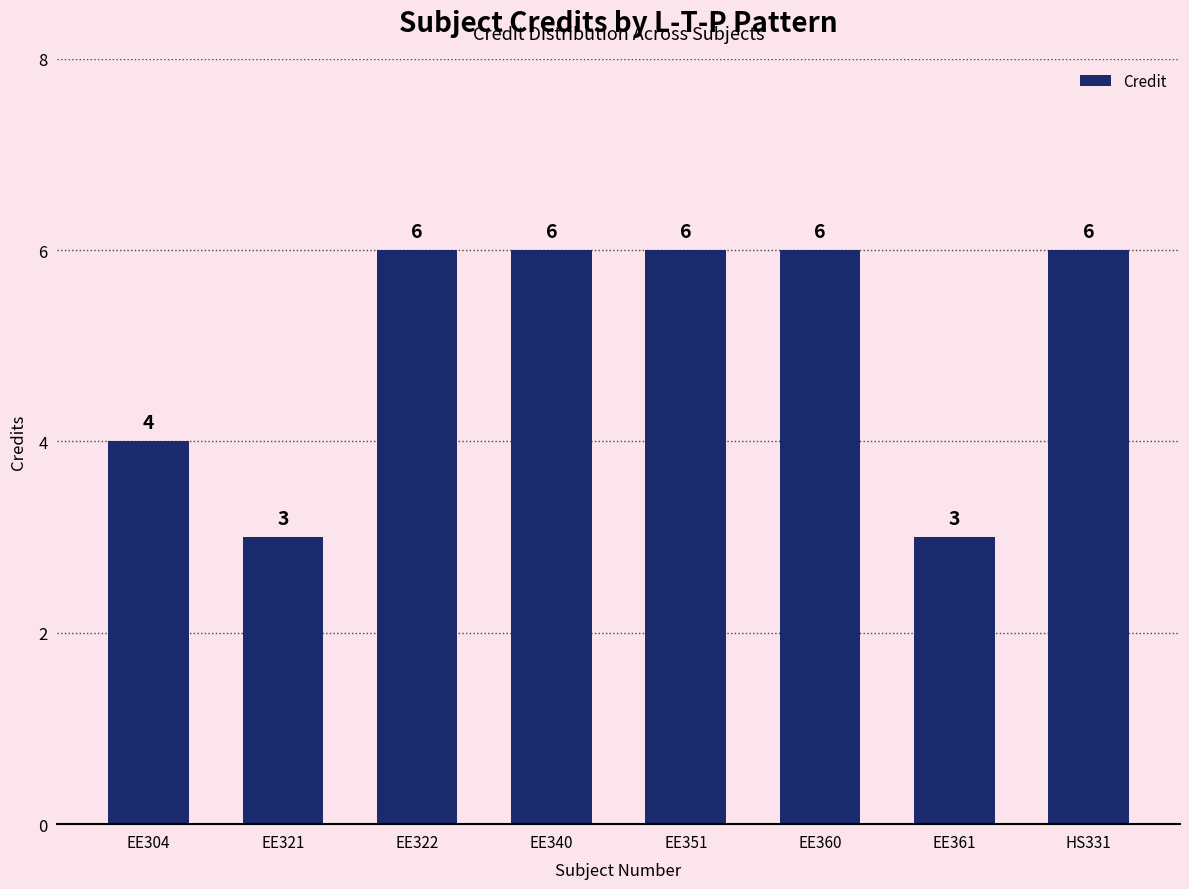

What is the label of the 5th bar from the right?

EE340